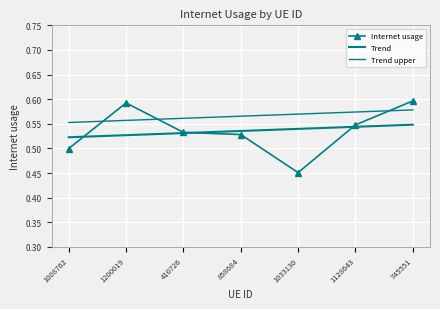

Where is Trend nearest to the value 0?

1008762